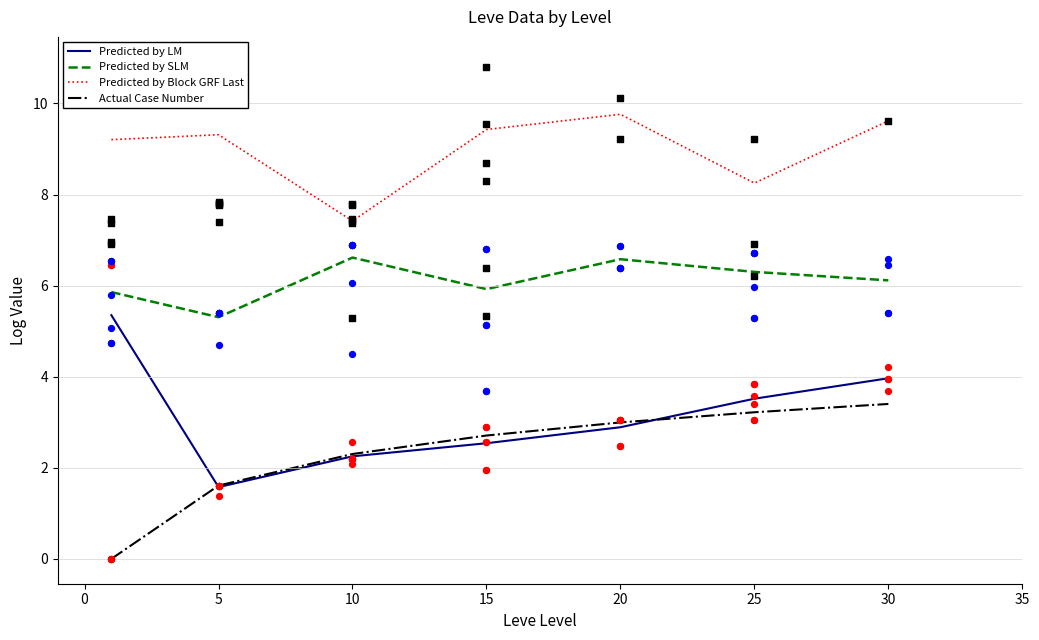

What are all the series names shown in the legend?

Predicted by LM, Predicted by SLM, Predicted by Block GRF Last, Actual Case Number